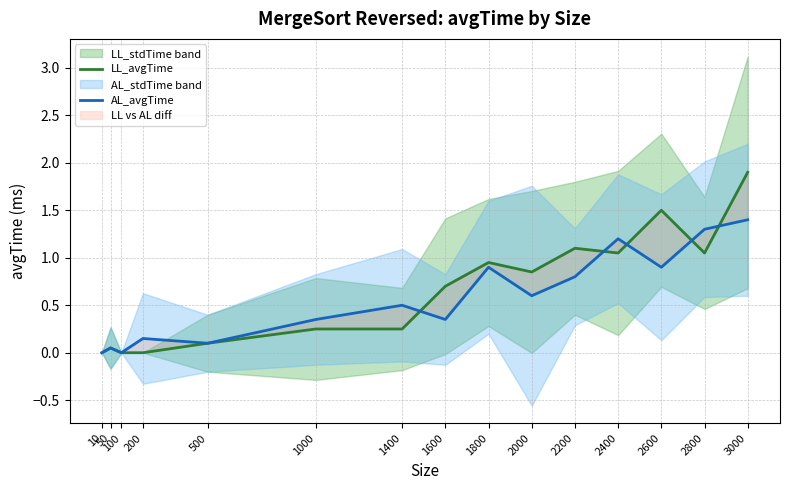

Is the value of LL_avgTime at 1000 greater than the value of AL_avgTime at 2400?

No